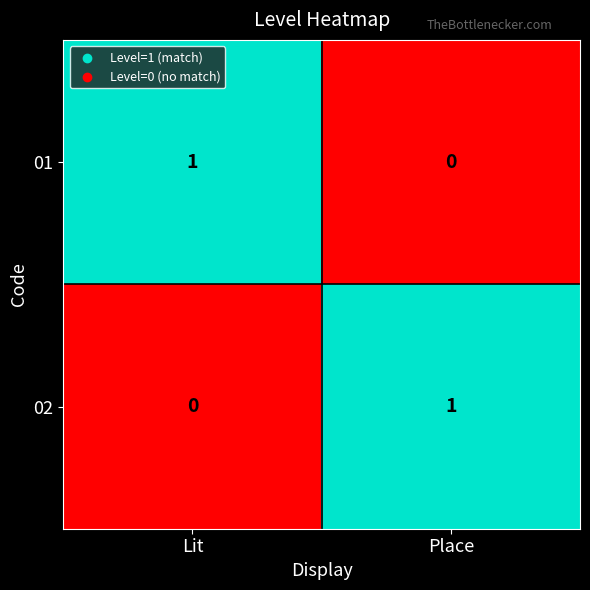

Rank the categories by 01 value from lowest to highest.

Place, Lit